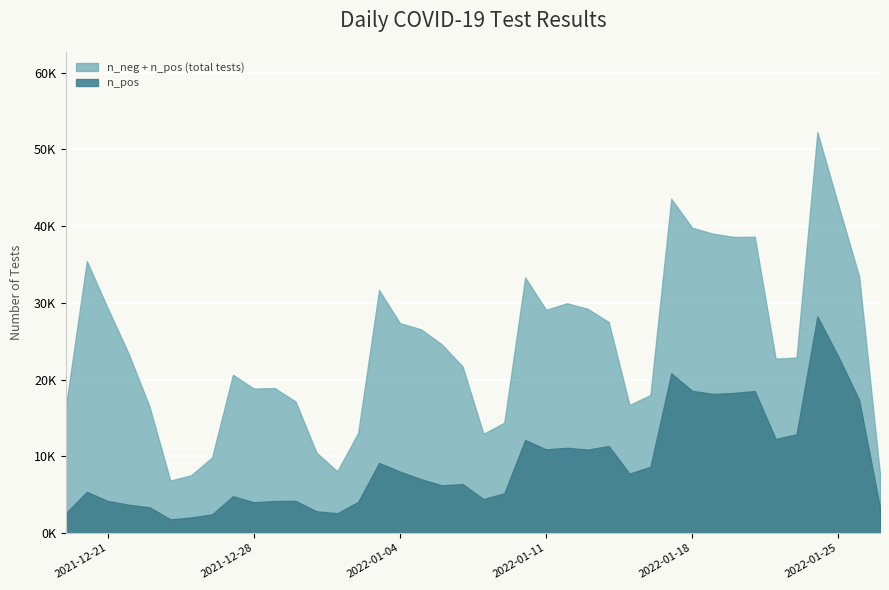

Which series has the largest total across all categories?

n_neg + n_pos (total tests)